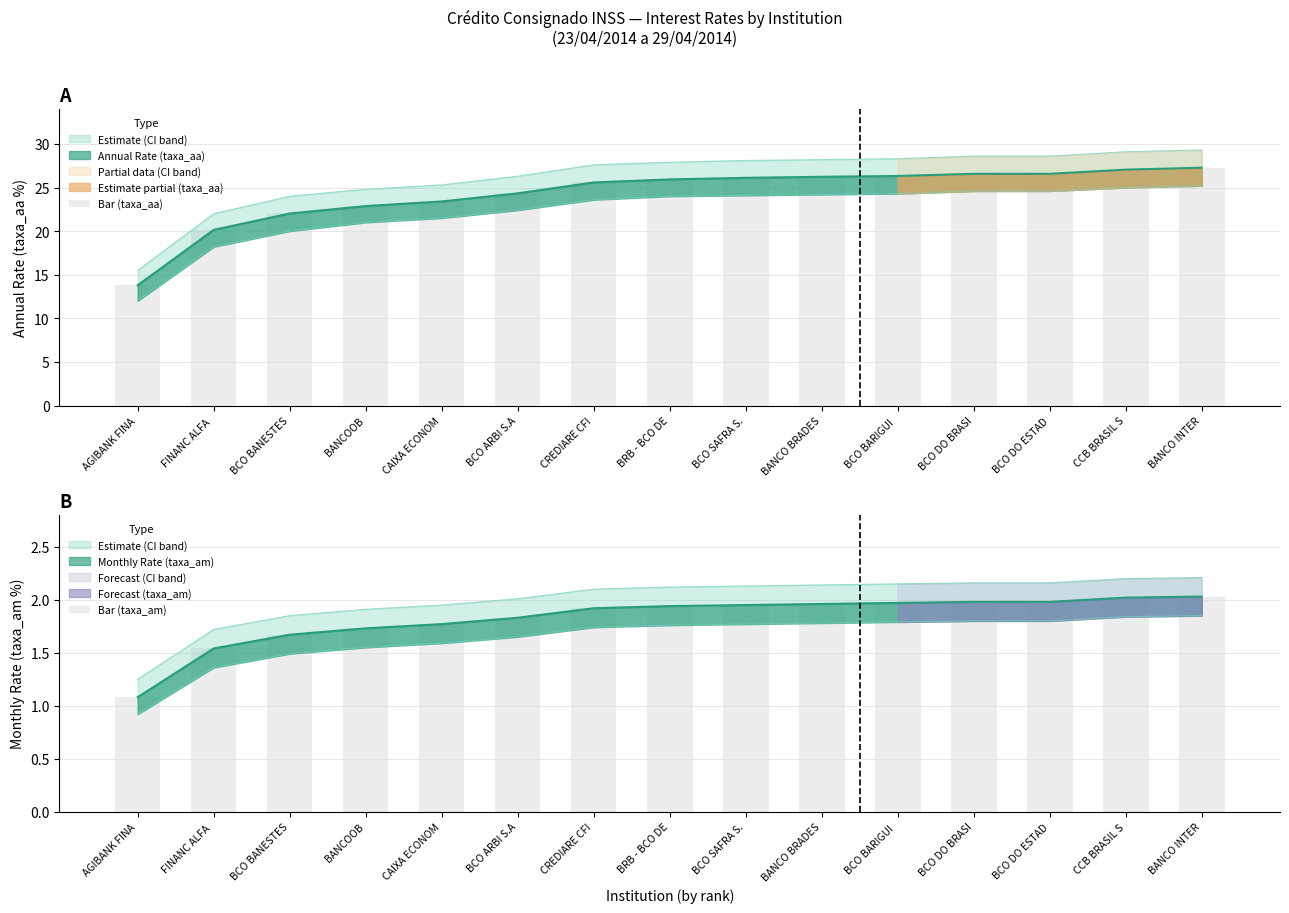

The value of Bar (taxa_aa) at BRB - BCO DE is 8.8. True or false?

False